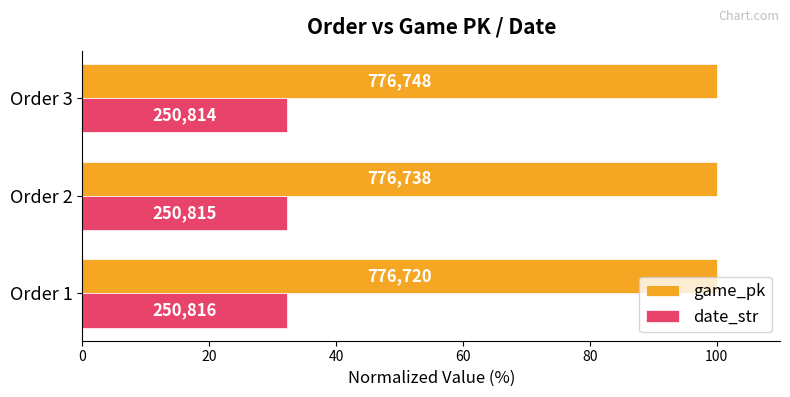

What is the value of the game_pk bar at the 3rd from the left?

100.0